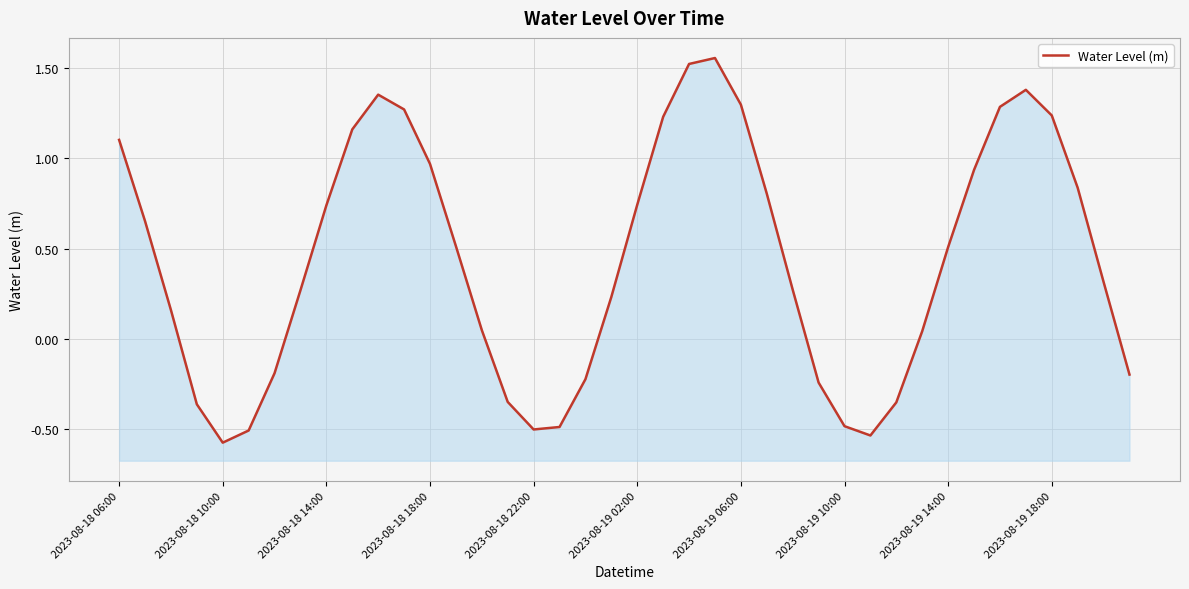

Reading left to right, list all the values displayed in this chart.

1.1	0.7	0.2	-0.4	-0.6	-0.5	-0.2	0.3	0.7	1.2	1.4	1.3	1.0	0.5	0.0	-0.3	-0.5	-0.5	-0.2	0.2	0.7	1.2	1.5	1.6	1.3	0.8	0.3	-0.2	-0.5	-0.5	-0.4	0.0	0.5	0.9	1.3	1.4	1.2	0.8	0.3	-0.2